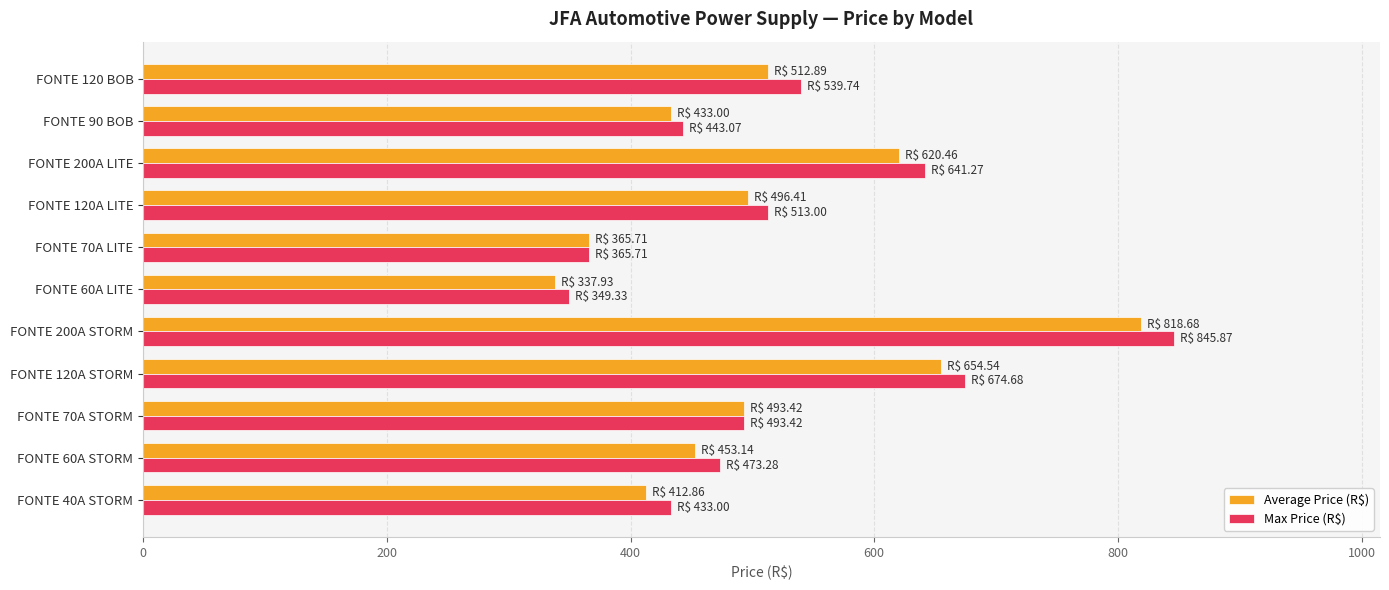

List the labels in order of Max Price (R$) value, smallest first.

FONTE 60A LITE, FONTE 70A LITE, FONTE 40A STORM, FONTE 90 BOB, FONTE 60A STORM, FONTE 70A STORM, FONTE 120A LITE, FONTE 120 BOB, FONTE 200A LITE, FONTE 120A STORM, FONTE 200A STORM